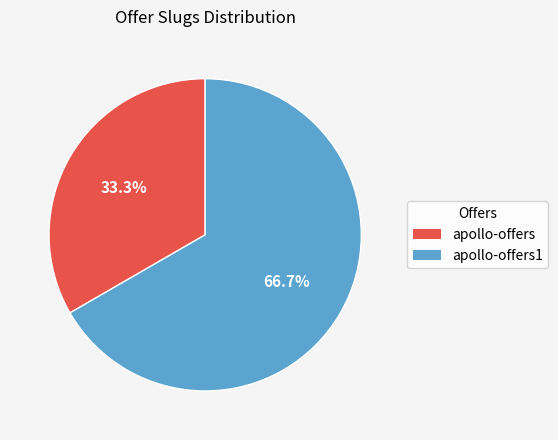

Is there any slice that represents more than half of the pie?

Yes